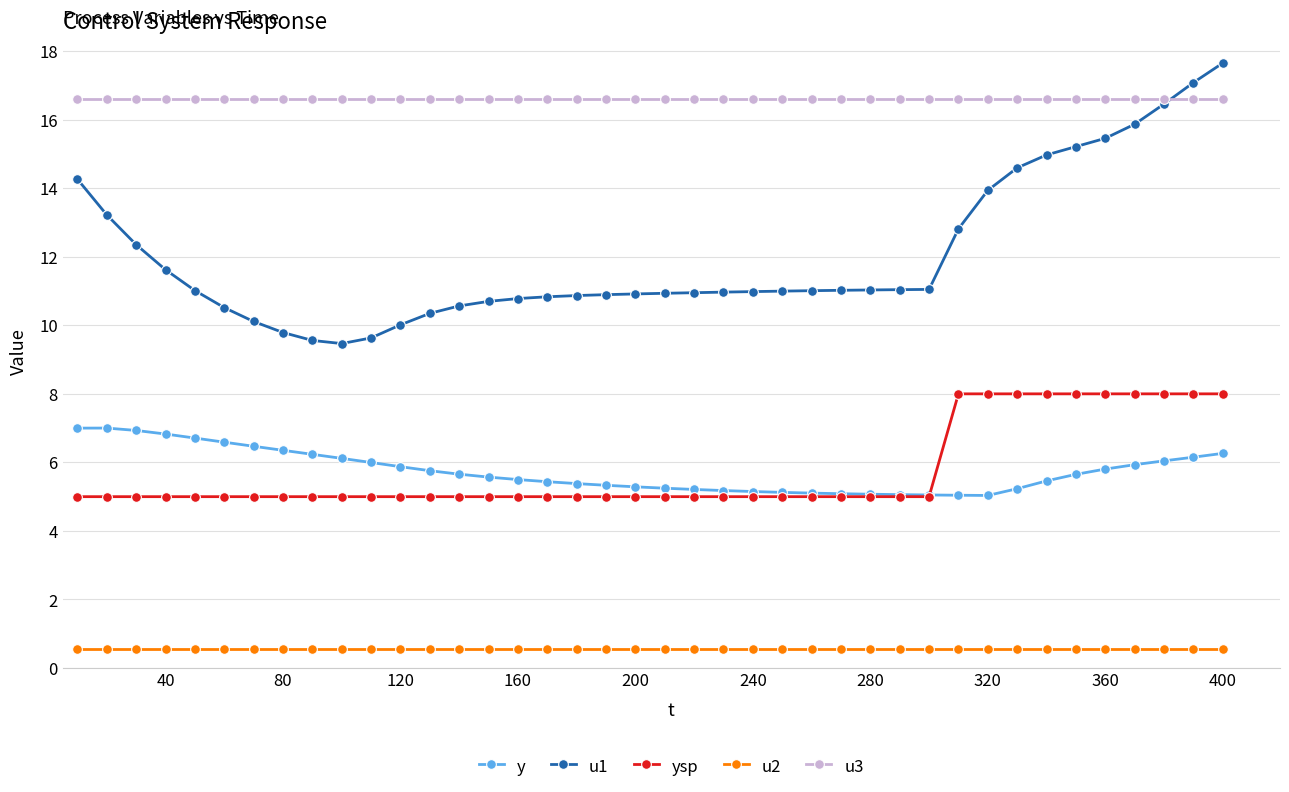

What is the smallest value displayed?

0.6